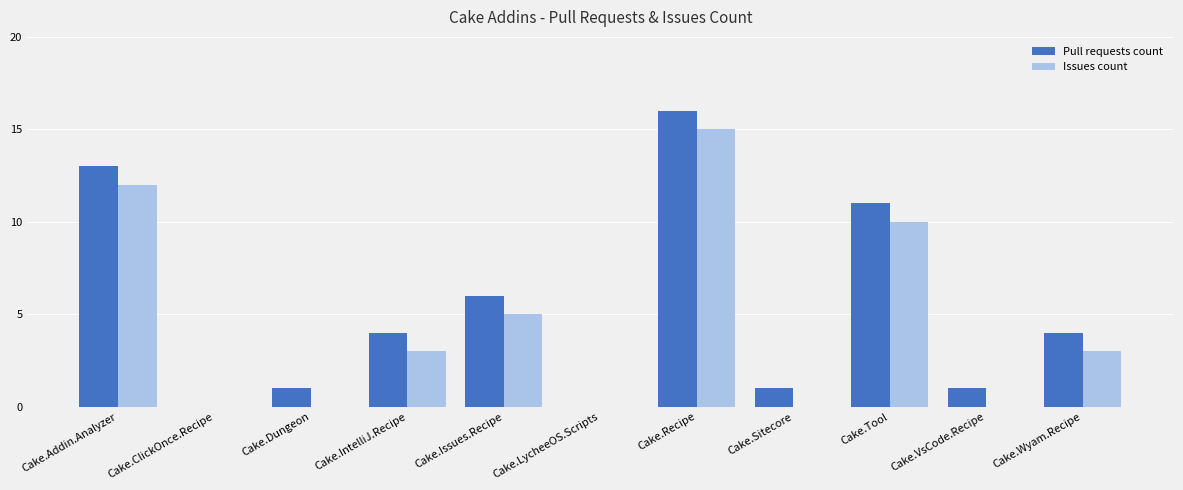

What is the sum of all Pull requests count values?

57